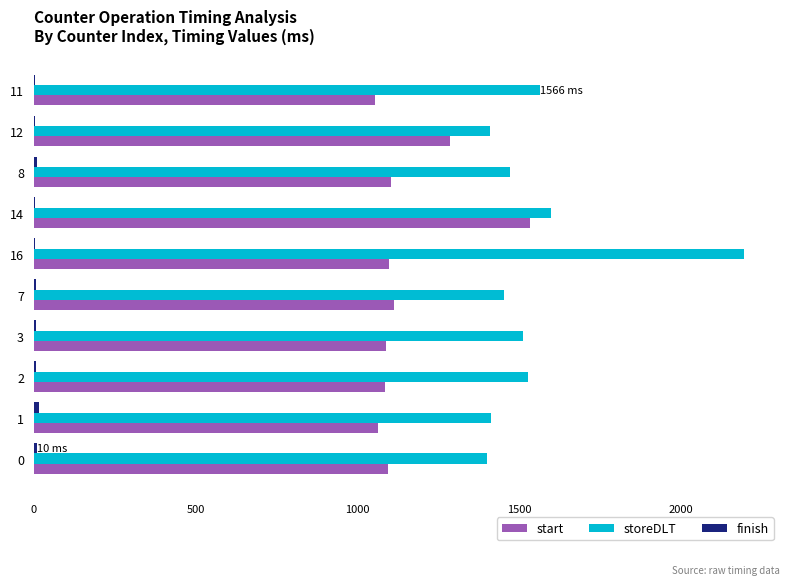

Which series has the largest total across all categories?

storeDLT